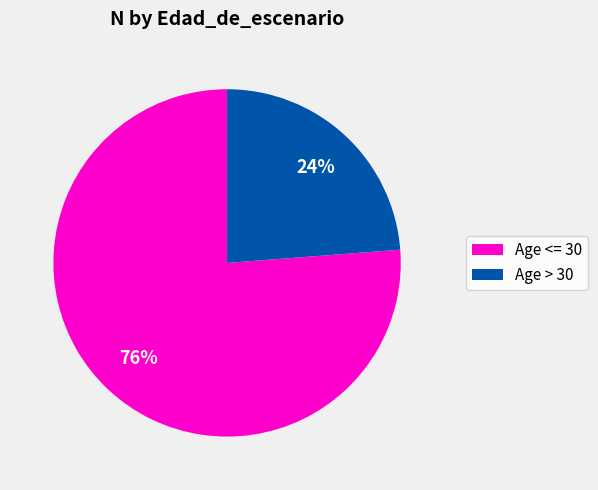

How many segments does this pie chart have?

2